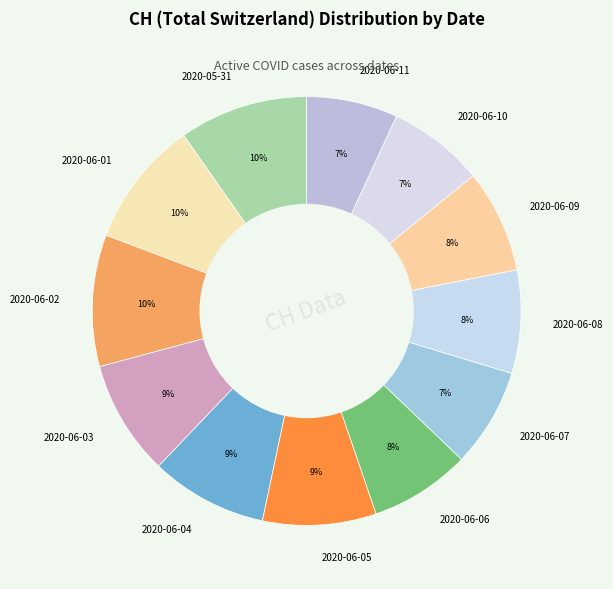

Count the number of slices in the pie.

12